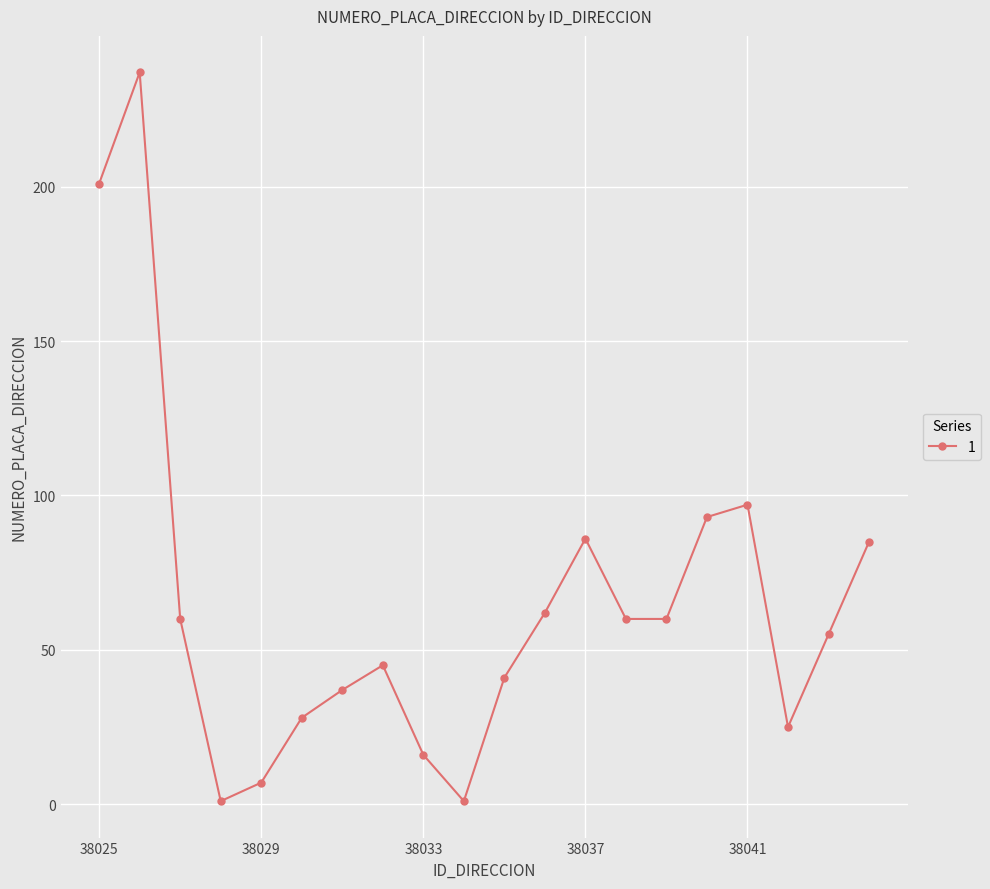

What is the difference between the maximum and second lowest values?

236